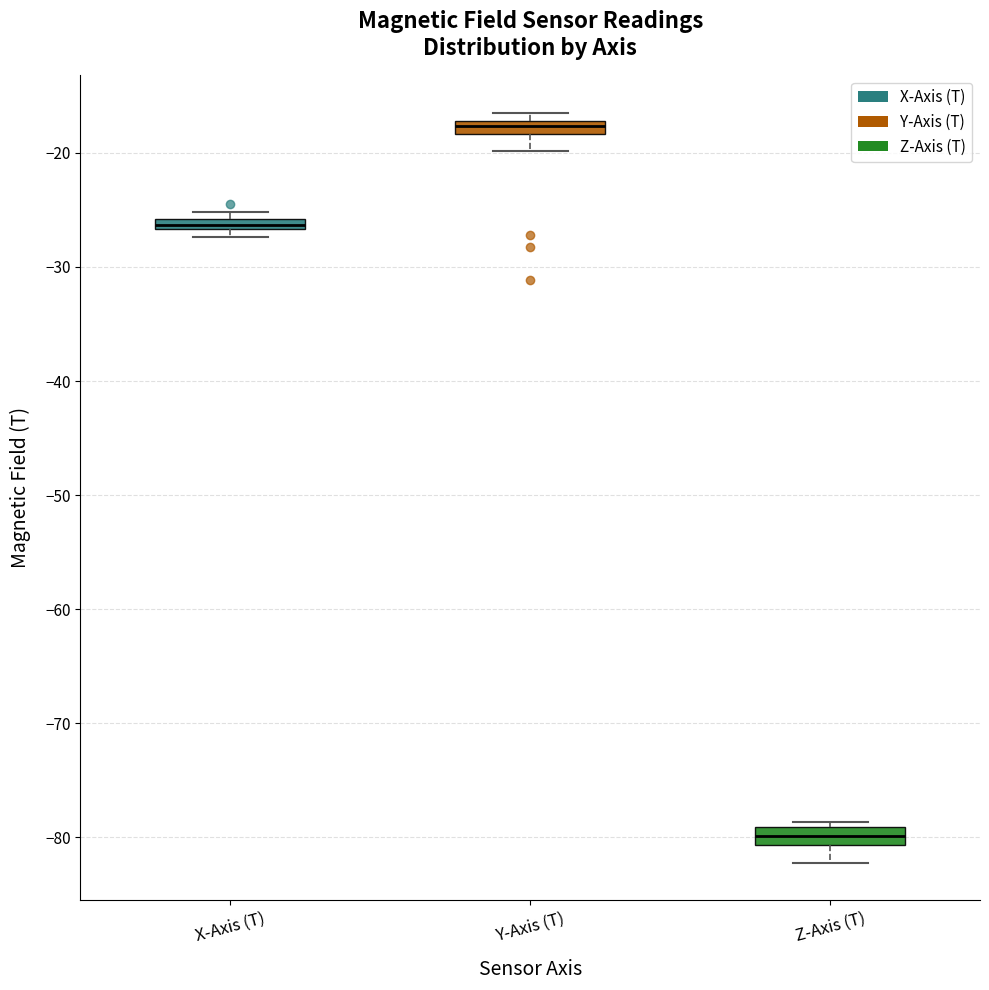

Where does the lower whisker of the box for Y-Axis (T) end on the y-axis? The values are not printed on the chart, so give them approximately, as read against the axis.

-20